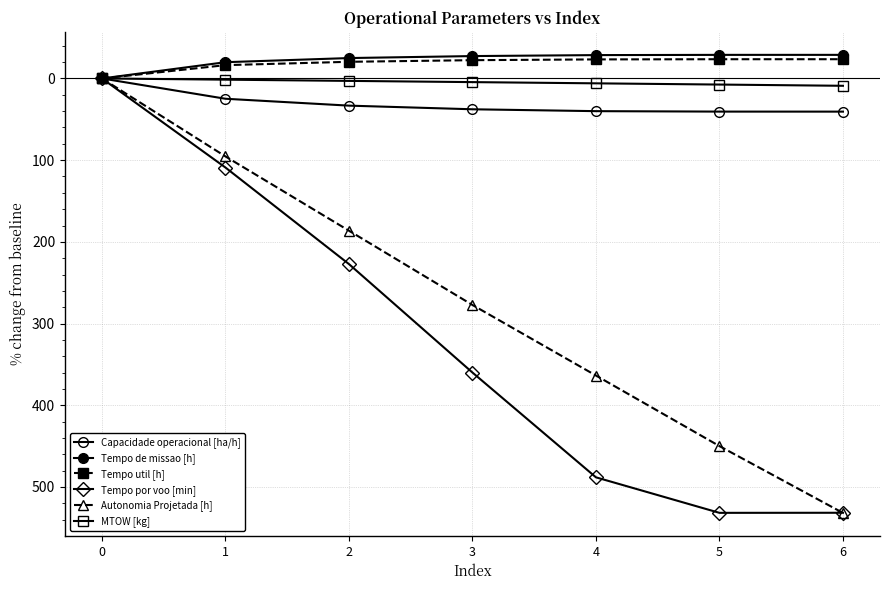

Where is the first local maximum for Tempo por voo [min]?

5